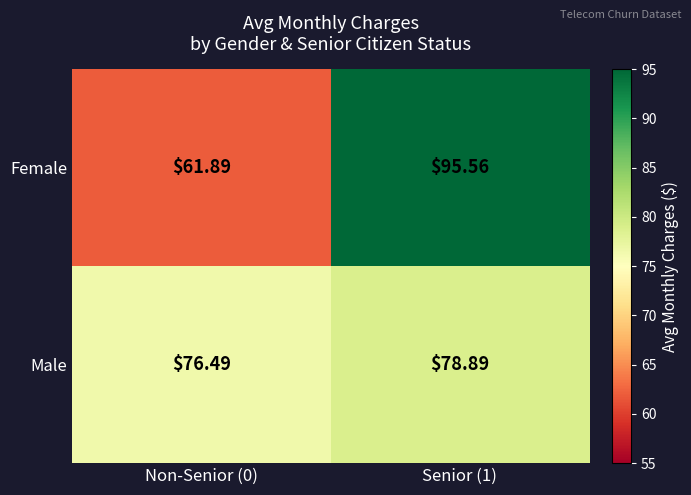

Rank the series by their average value, from highest to lowest.

Female, Male